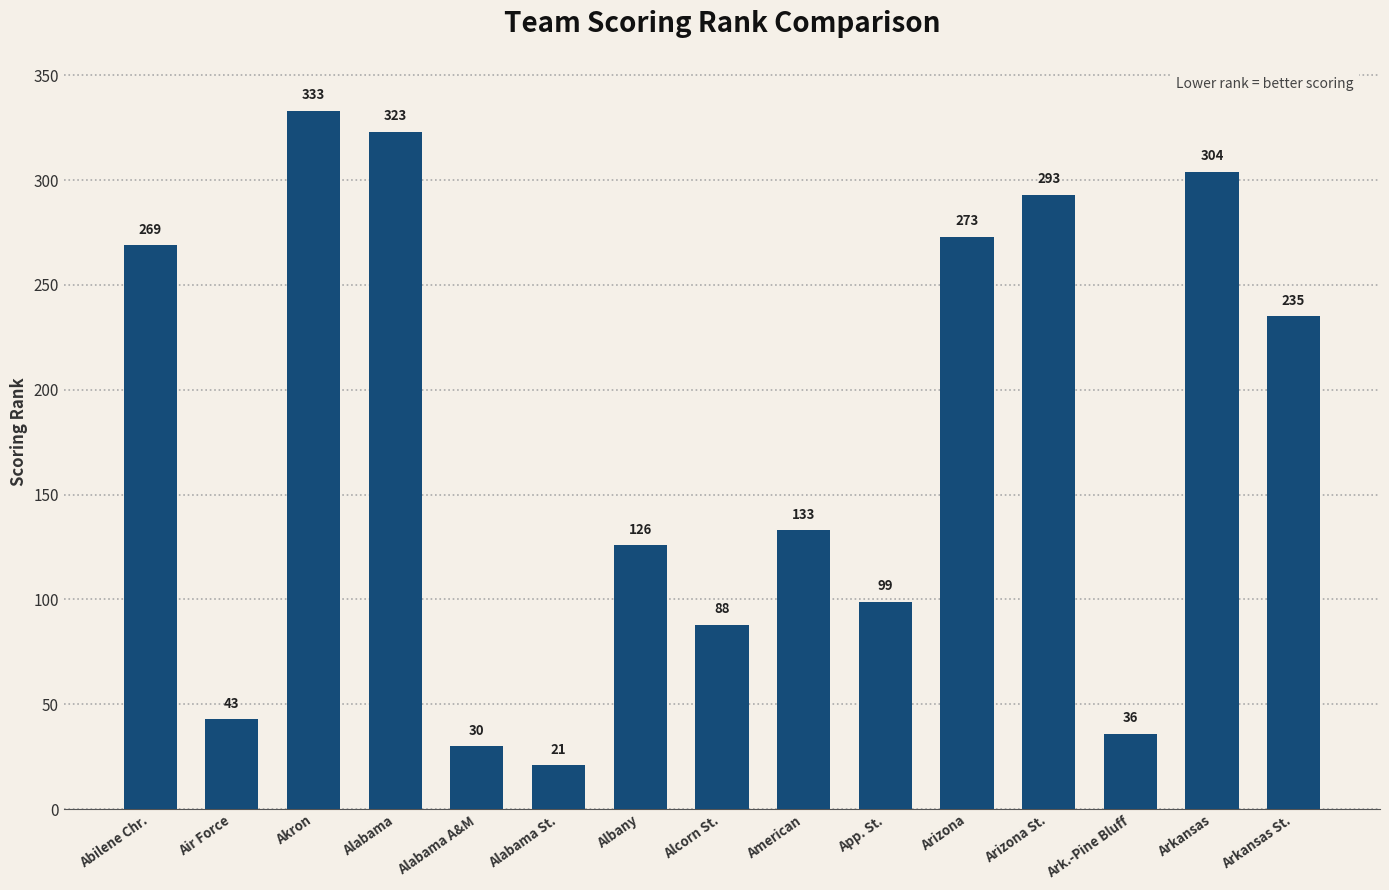

Which category has the highest value across all series?

Akron